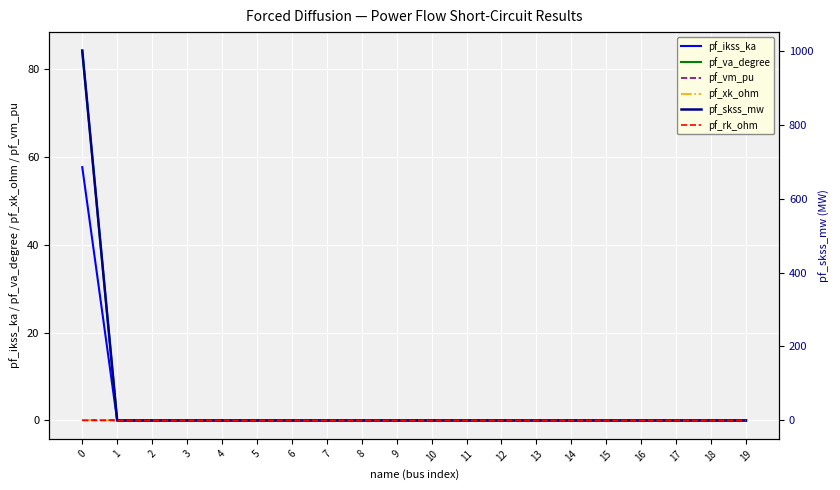

How many values in the pf_skss_mw series exceed 0?

1